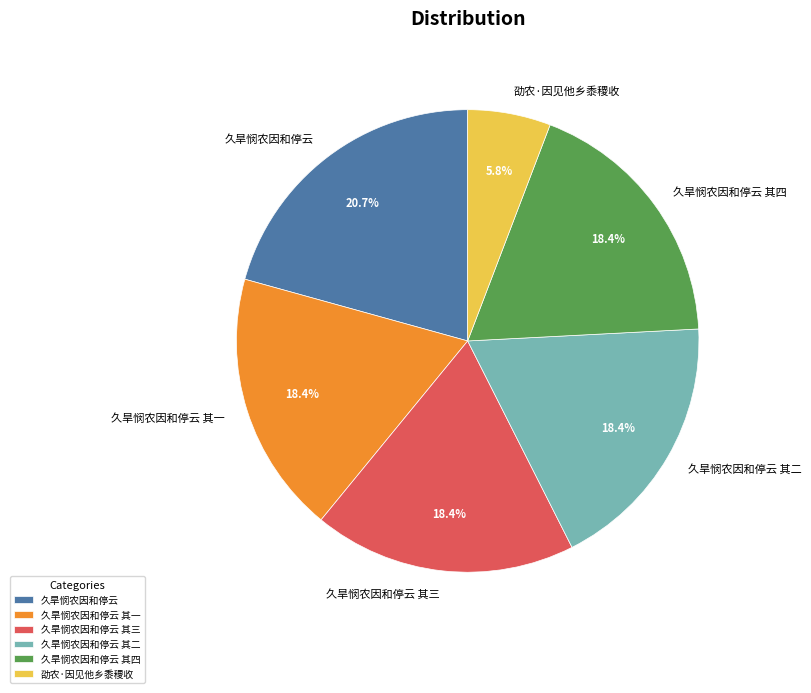

Between 劭农·因见他乡黍稷收 and 久旱悯农因和停云 其四, which is larger?

久旱悯农因和停云 其四